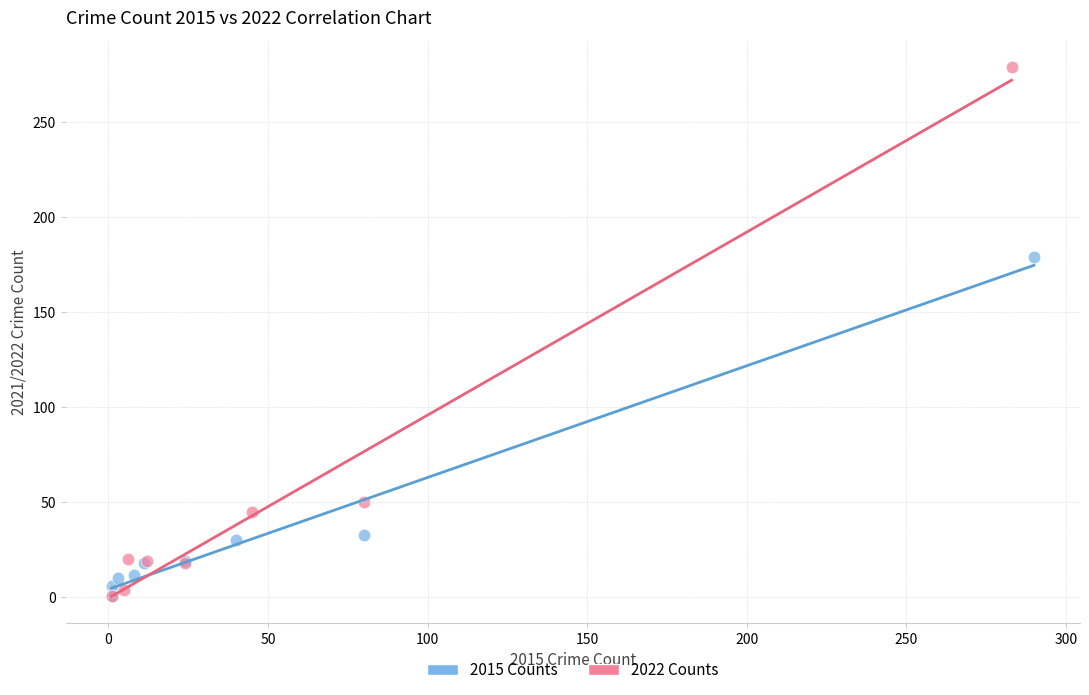

Which series contains the highest Y value?

2022 Counts